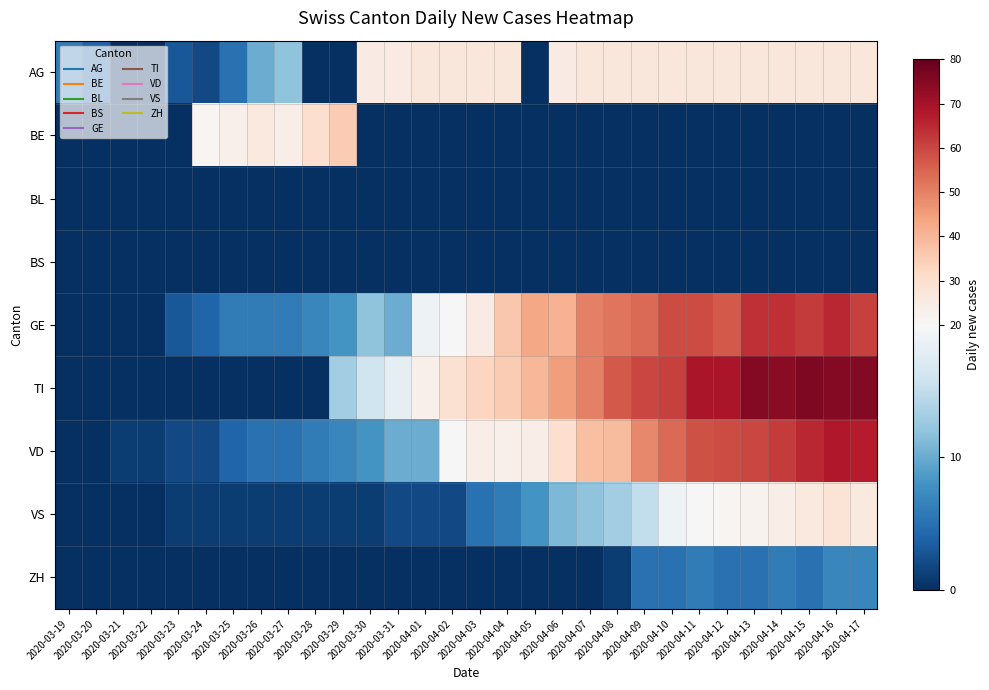

Reading left to right, list all the values displayed in this chart.

AG: 2020-03-19=6	2020-03-20=4	2020-03-21=0	2020-03-22=0	2020-03-23=3	2020-03-24=2	2020-03-25=5	2020-03-26=10	2020-03-27=12	2020-03-28=0	2020-03-29=0	2020-03-30=25	2020-03-31=25	2020-04-01=27	2020-04-02=27	2020-04-03=27	2020-04-04=27	2020-04-05=0	2020-04-06=25	2020-04-07=27	2020-04-08=27	2020-04-09=27	2020-04-10=27	2020-04-11=27	2020-04-12=27	2020-04-13=27	2020-04-14=27	2020-04-15=27	2020-04-16=27	2020-04-17=27
BE: 2020-03-19=0	2020-03-20=0	2020-03-21=0	2020-03-22=0	2020-03-23=0	2020-03-24=21	2020-03-25=23	2020-03-26=26	2020-03-27=24	2020-03-28=30	2020-03-29=35	2020-03-30=0	2020-03-31=0	2020-04-01=0	2020-04-02=0	2020-04-03=0	2020-04-04=0	2020-04-05=0	2020-04-06=0	2020-04-07=0	2020-04-08=0	2020-04-09=0	2020-04-10=0	2020-04-11=0	2020-04-12=0	2020-04-13=0	2020-04-14=0	2020-04-15=0	2020-04-16=0	2020-04-17=0
BL: 2020-03-19=0	2020-03-20=0	2020-03-21=0	2020-03-22=0	2020-03-23=0	2020-03-24=0	2020-03-25=0	2020-03-26=0	2020-03-27=0	2020-03-28=0	2020-03-29=0	2020-03-30=0	2020-03-31=0	2020-04-01=0	2020-04-02=0	2020-04-03=0	2020-04-04=0	2020-04-05=0	2020-04-06=0	2020-04-07=0	2020-04-08=0	2020-04-09=0	2020-04-10=0	2020-04-11=0	2020-04-12=0	2020-04-13=0	2020-04-14=0	2020-04-15=0	2020-04-16=0	2020-04-17=0
BS: 2020-03-19=0	2020-03-20=0	2020-03-21=0	2020-03-22=0	2020-03-23=0	2020-03-24=0	2020-03-25=0	2020-03-26=0	2020-03-27=0	2020-03-28=0	2020-03-29=0	2020-03-30=0	2020-03-31=0	2020-04-01=0	2020-04-02=0	2020-04-03=0	2020-04-04=0	2020-04-05=0	2020-04-06=0	2020-04-07=0	2020-04-08=0	2020-04-09=0	2020-04-10=0	2020-04-11=0	2020-04-12=0	2020-04-13=0	2020-04-14=0	2020-04-15=0	2020-04-16=0	2020-04-17=0
GE: 2020-03-19=0	2020-03-20=0	2020-03-21=0	2020-03-22=0	2020-03-23=3	2020-03-24=4	2020-03-25=6	2020-03-26=6	2020-03-27=6	2020-03-28=7	2020-03-29=8	2020-03-30=12	2020-03-31=10	2020-04-01=19	2020-04-02=20	2020-04-03=25	2020-04-04=36	2020-04-05=43	2020-04-06=41	2020-04-07=50	2020-04-08=52	2020-04-09=54	2020-04-10=59	2020-04-11=59	2020-04-12=57	2020-04-13=64	2020-04-14=64	2020-04-15=62	2020-04-16=65	2020-04-17=61
TI: 2020-03-19=0	2020-03-20=0	2020-03-21=0	2020-03-22=0	2020-03-23=0	2020-03-24=0	2020-03-25=0	2020-03-26=0	2020-03-27=0	2020-03-28=0	2020-03-29=13	2020-03-30=16	2020-03-31=18	2020-04-01=23	2020-04-02=29	2020-04-03=33	2020-04-04=35	2020-04-05=40	2020-04-06=45	2020-04-07=50	2020-04-08=57	2020-04-09=60	2020-04-10=61	2020-04-11=69	2020-04-12=69	2020-04-13=75	2020-04-14=74	2020-04-15=76	2020-04-16=75	2020-04-17=75
VD: 2020-03-19=0	2020-03-20=0	2020-03-21=1	2020-03-22=1	2020-03-23=2	2020-03-24=2	2020-03-25=4	2020-03-26=5	2020-03-27=5	2020-03-28=6	2020-03-29=7	2020-03-30=8	2020-03-31=10	2020-04-01=10	2020-04-02=20	2020-04-03=24	2020-04-04=23	2020-04-05=24	2020-04-06=30	2020-04-07=38	2020-04-08=39	2020-04-09=49	2020-04-10=54	2020-04-11=58	2020-04-12=59	2020-04-13=60	2020-04-14=62	2020-04-15=65	2020-04-16=68	2020-04-17=67
VS: 2020-03-19=0	2020-03-20=0	2020-03-21=0	2020-03-22=0	2020-03-23=1	2020-03-24=1	2020-03-25=1	2020-03-26=1	2020-03-27=1	2020-03-28=1	2020-03-29=1	2020-03-30=1	2020-03-31=2	2020-04-01=2	2020-04-02=2	2020-04-03=5	2020-04-04=6	2020-04-05=8	2020-04-06=11	2020-04-07=12	2020-04-08=13	2020-04-09=15	2020-04-10=19	2020-04-11=20	2020-04-12=21	2020-04-13=22	2020-04-14=24	2020-04-15=26	2020-04-16=28	2020-04-17=26
ZH: 2020-03-19=0	2020-03-20=0	2020-03-21=0	2020-03-22=0	2020-03-23=0	2020-03-24=0	2020-03-25=0	2020-03-26=0	2020-03-27=0	2020-03-28=0	2020-03-29=0	2020-03-30=0	2020-03-31=0	2020-04-01=0	2020-04-02=0	2020-04-03=0	2020-04-04=0	2020-04-05=0	2020-04-06=0	2020-04-07=0	2020-04-08=1	2020-04-09=5	2020-04-10=5	2020-04-11=6	2020-04-12=5	2020-04-13=5	2020-04-14=6	2020-04-15=5	2020-04-16=7	2020-04-17=7